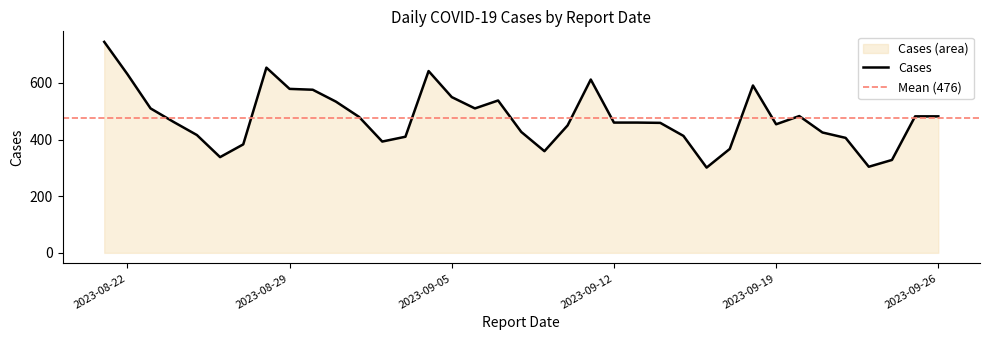

Reading left to right, transcribe all the data shown in this chart.

2023-08-21=745	2023-08-22=631	2023-08-23=510	2023-08-24=462	2023-08-25=416	2023-08-26=338	2023-08-27=383	2023-08-28=654	2023-08-29=579	2023-08-30=576	2023-08-31=534	2023-09-01=480	2023-09-02=393	2023-09-03=410	2023-09-04=642	2023-09-05=550	2023-09-06=510	2023-09-07=538	2023-09-08=427	2023-09-09=359	2023-09-10=450	2023-09-11=612	2023-09-12=460	2023-09-13=460	2023-09-14=459	2023-09-15=413	2023-09-16=301	2023-09-17=367	2023-09-18=591	2023-09-19=454	2023-09-20=483	2023-09-21=425	2023-09-22=406	2023-09-23=304	2023-09-24=328	2023-09-25=482	2023-09-26=482